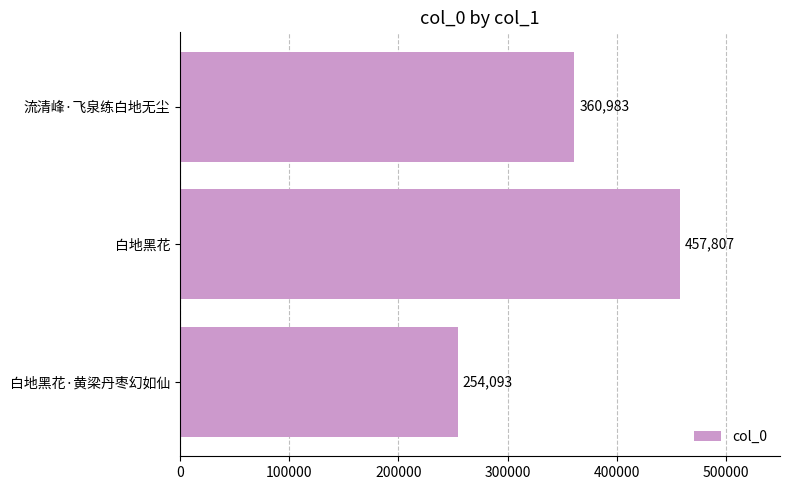

What is the sum of all values?

1072883